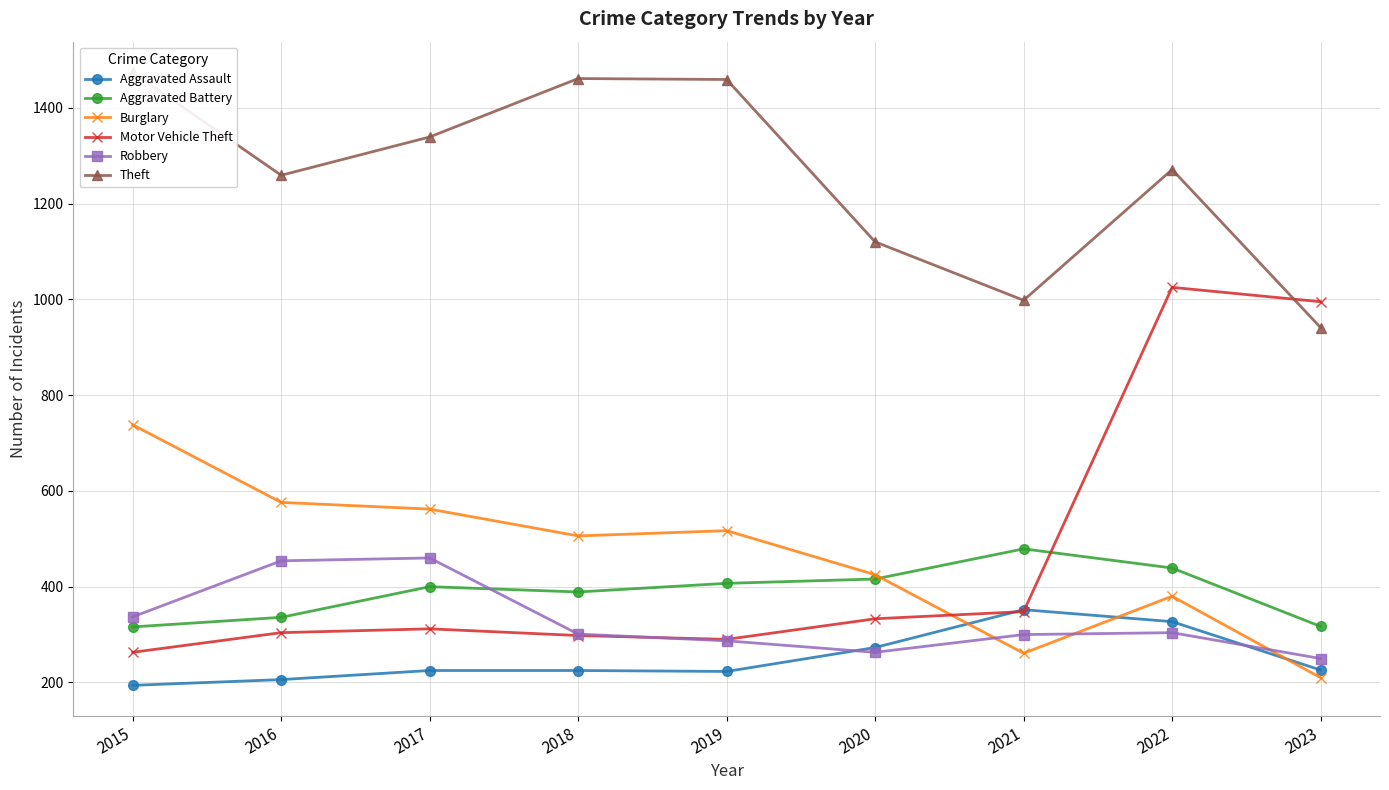

Where does the Motor Vehicle Theft series first go above 312?

2020